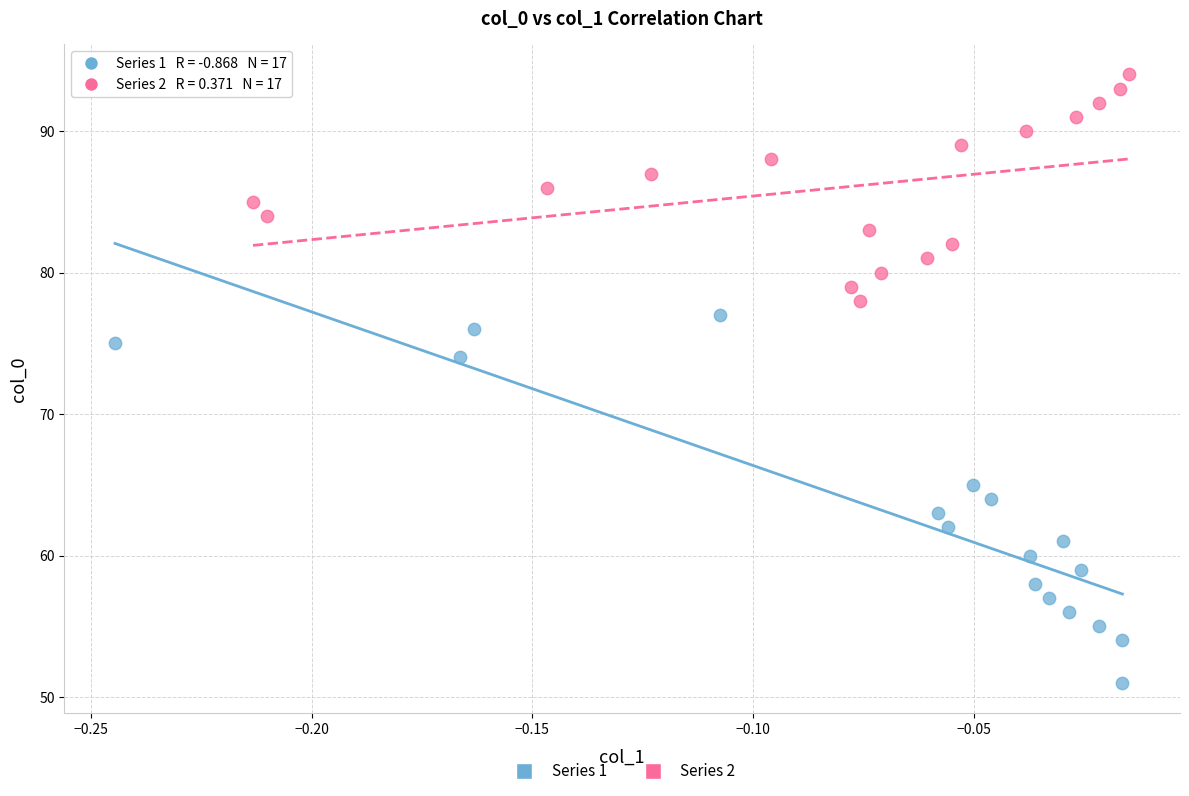

Which series has the largest Y range (max minus min)?

Series 1